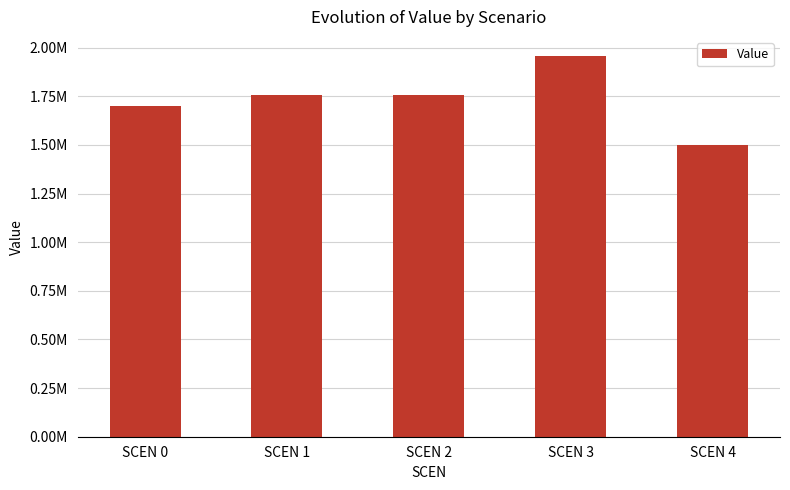

Reading left to right, extract all data points from this chart.

SCEN 0=1700119.0	SCEN 1=1754834.0	SCEN 2=1755349.6	SCEN 3=1957788.4	SCEN 4=1501850.5